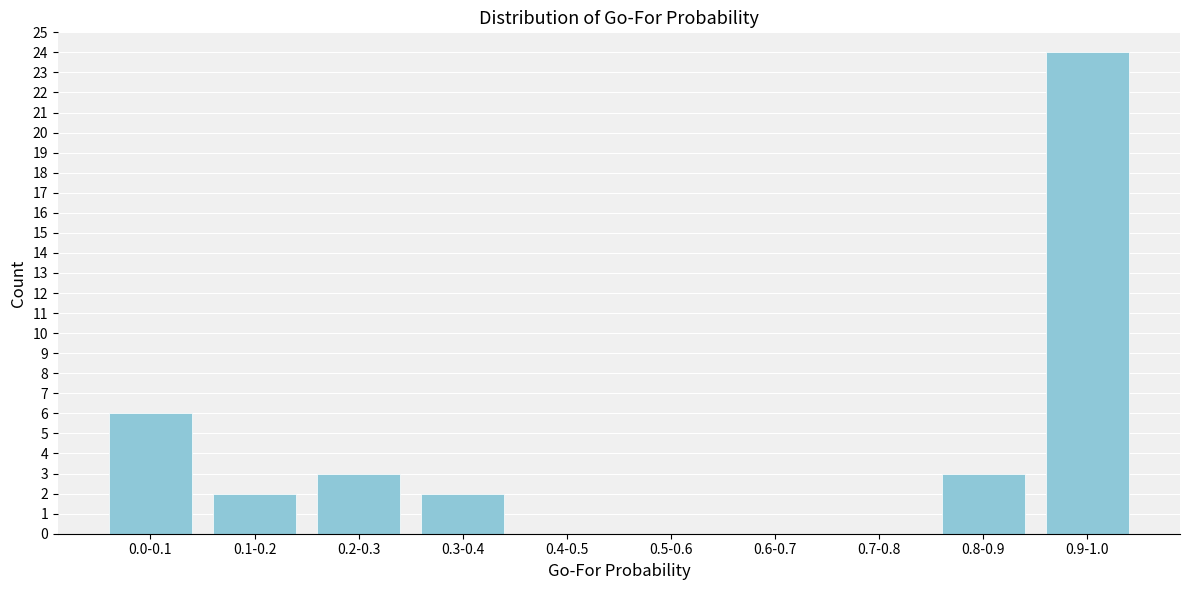

Reading left to right, transcribe all the data shown in this chart.

0.0-0.1=6	0.1-0.2=2	0.2-0.3=3	0.3-0.4=2	0.4-0.5=0	0.5-0.6=0	0.6-0.7=0	0.7-0.8=0	0.8-0.9=3	0.9-1.0=24